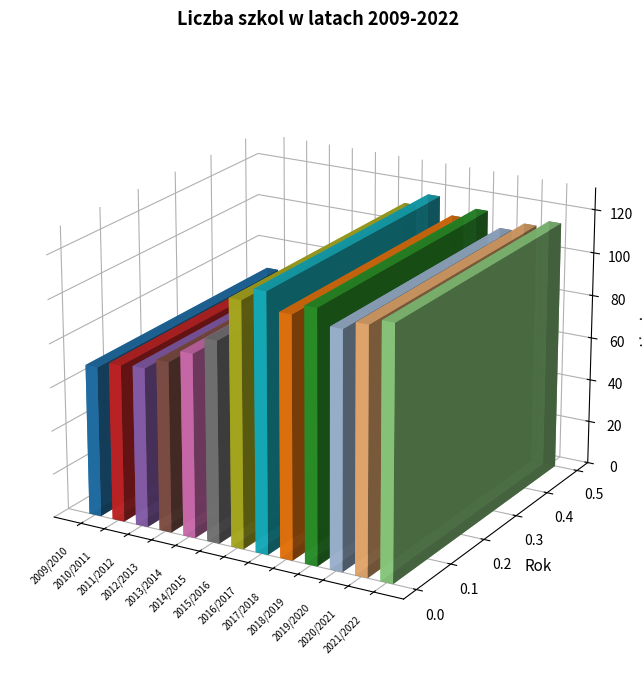

Does the chart contain stacked bars?

No